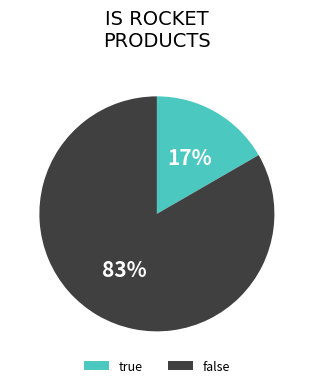

True or false: true accounts for 2% of the total.

False